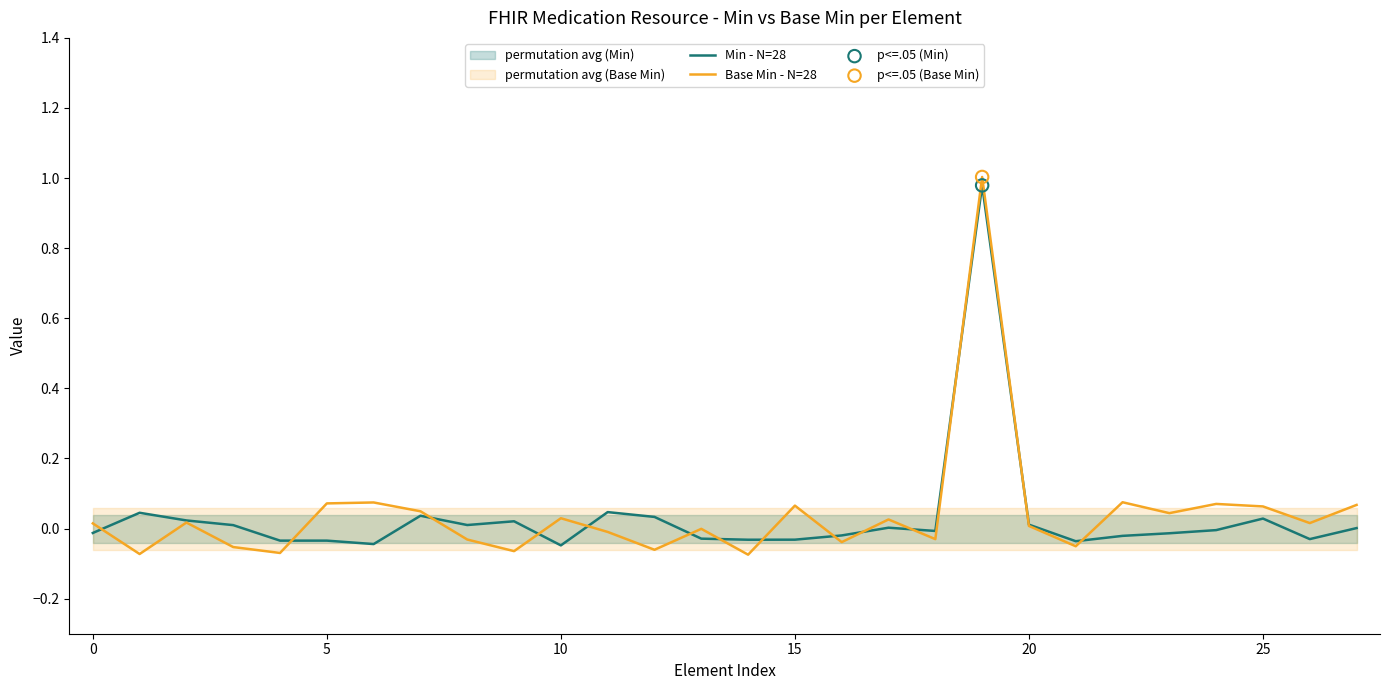

Which series has the largest total across all categories?

Base Min - N=28